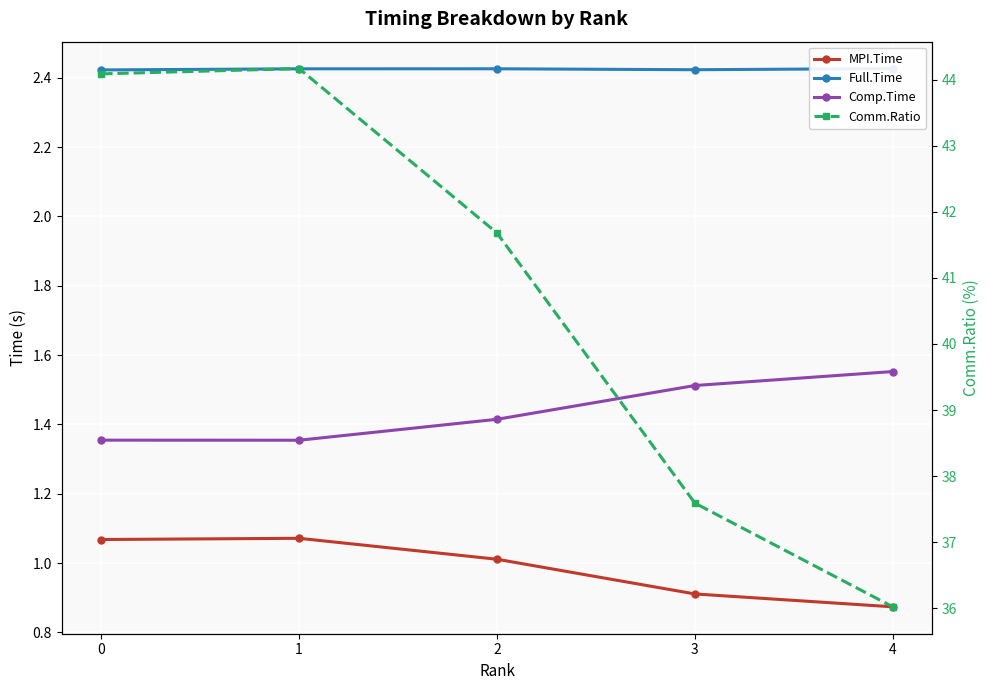

What is the difference between the highest and lowest values at 2?

40.7